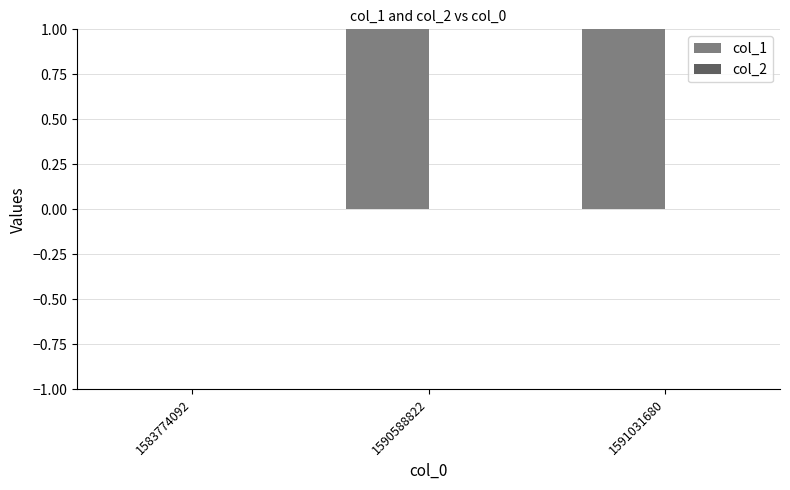

True or false: col_1 has a value of 2 at 1591031680.

True